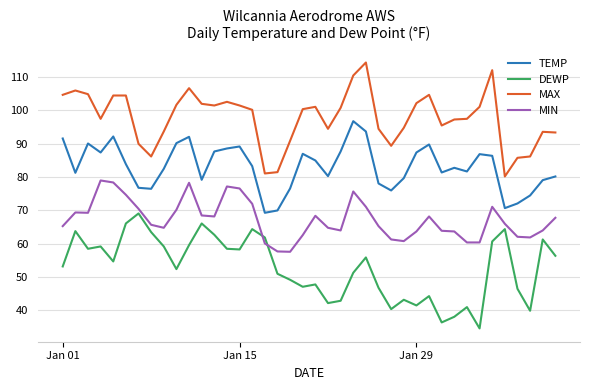

How many distinct data groups are displayed?

4